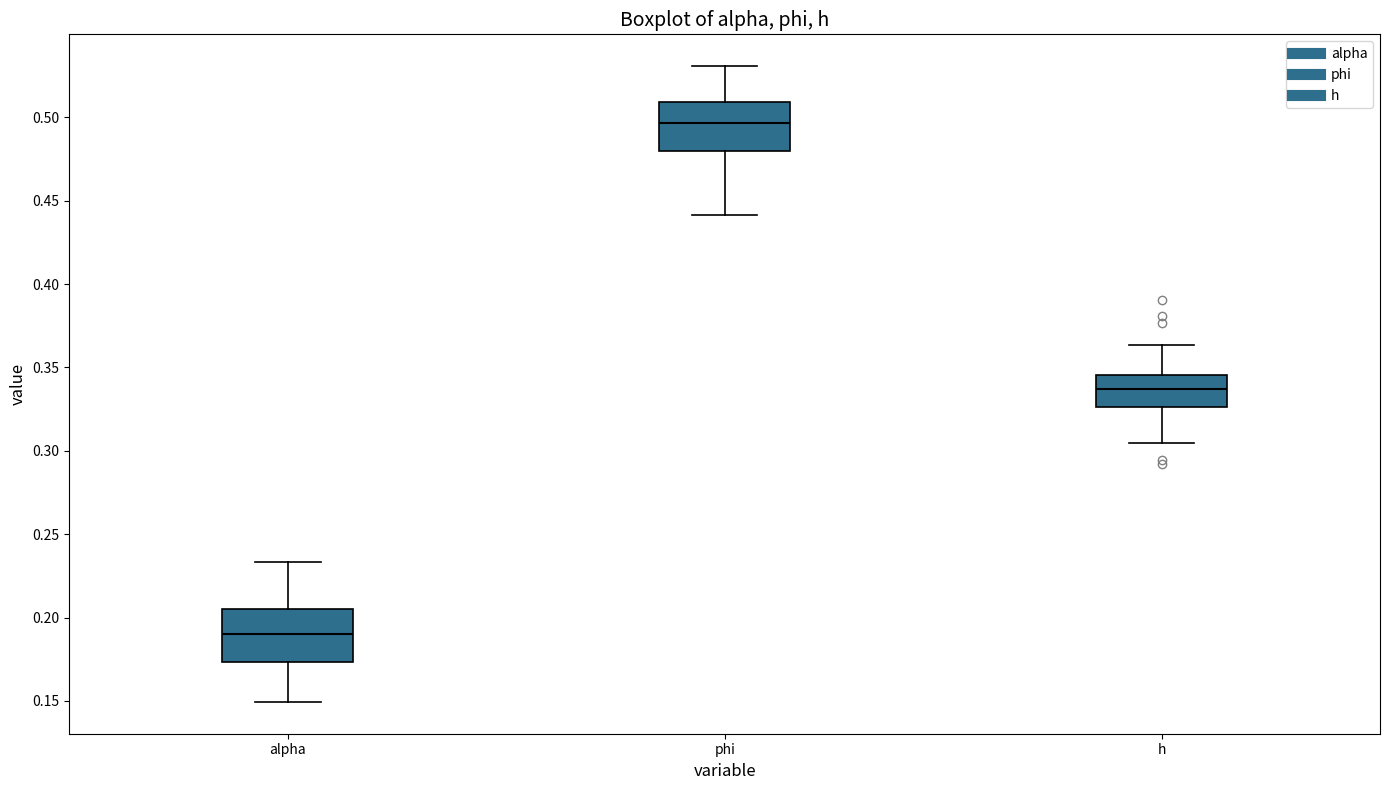

Reading left to right, transcribe this box plot: for each box, give where its median line is, the range the box spans, and where its two whiskers end, as read against the y-axis. The values are not printed on the chart, so give them approximately, as read against the axis.

alpha: median 0.190, box 0.175 to 0.205, whiskers 0.150 to 0.235
phi: median 0.495, box 0.480 to 0.510, whiskers 0.440 to 0.530
h: median 0.335, box 0.325 to 0.345, whiskers 0.305 to 0.365